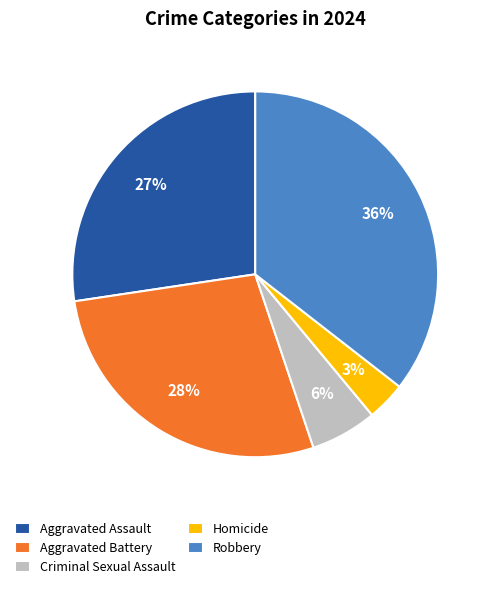

What is the largest slice in the pie chart?

Robbery